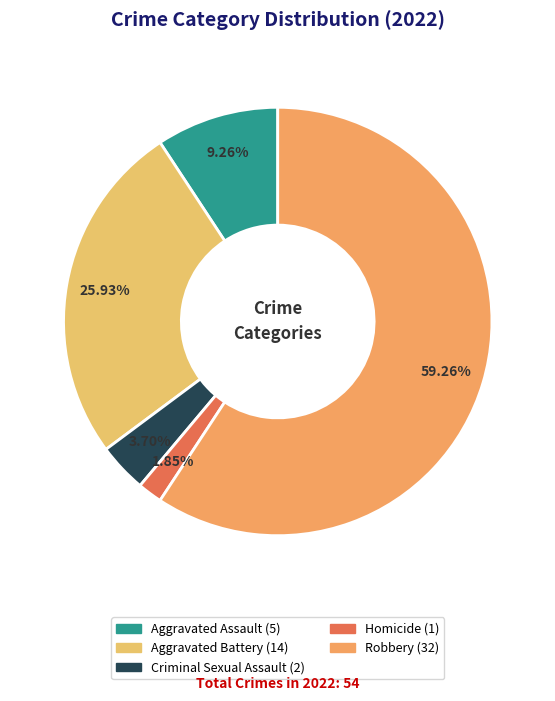

Count the number of slices in the pie.

5